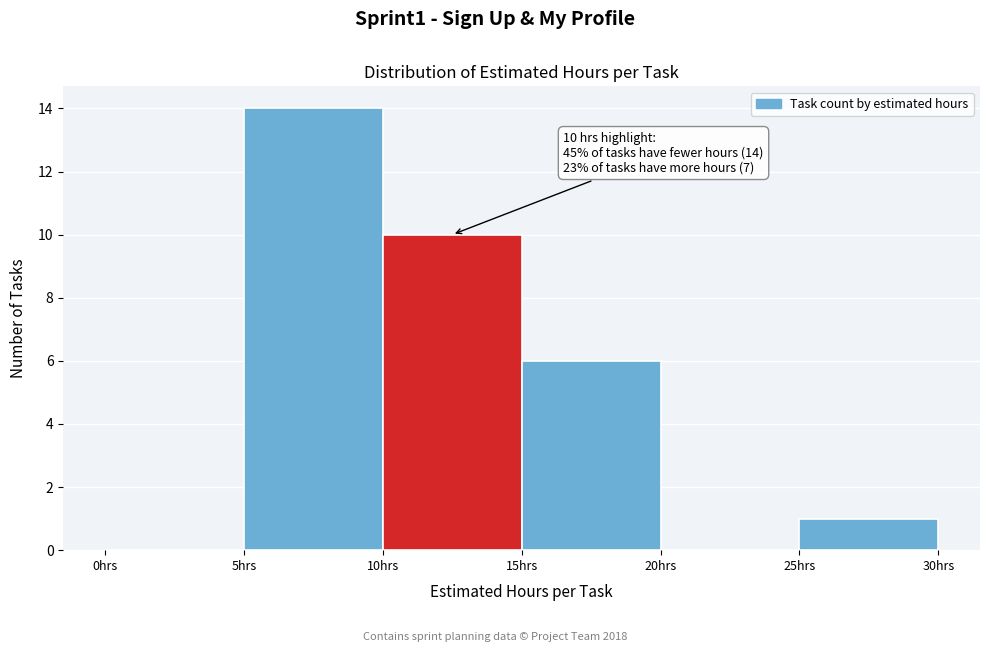

Over which range of the x-axis is the bar tallest?

5 to 10